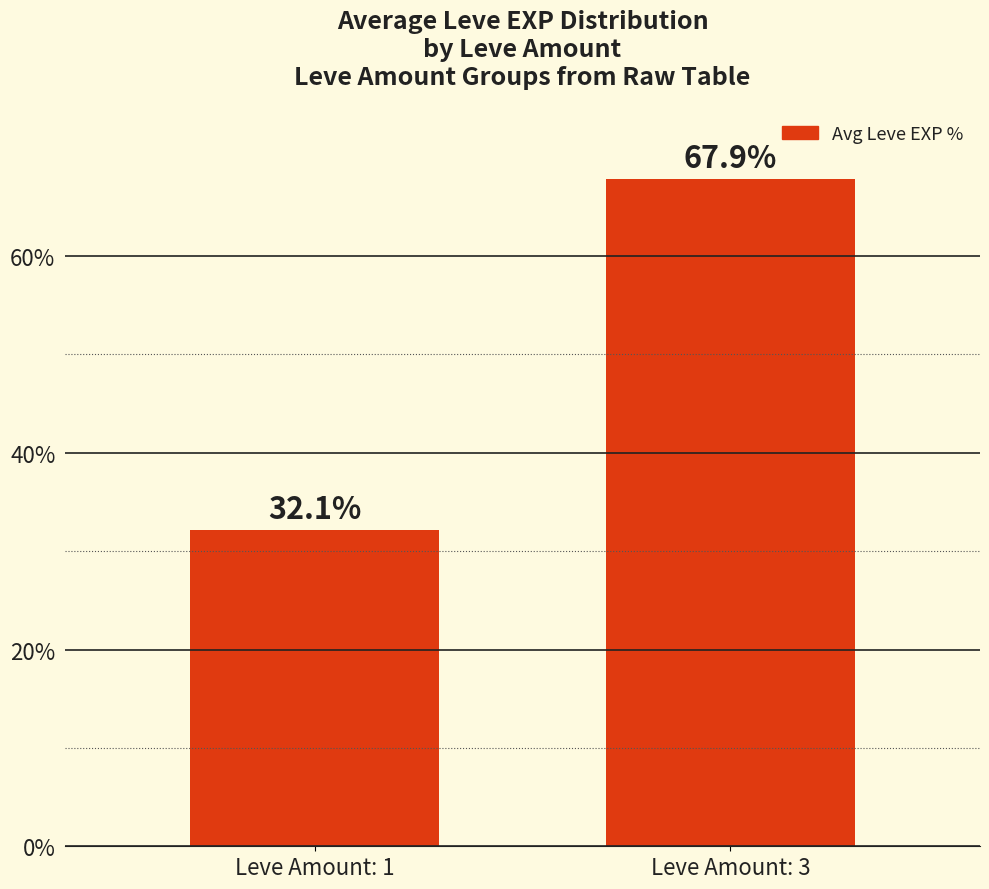

What is the difference between the maximum and minimum values?

35.7